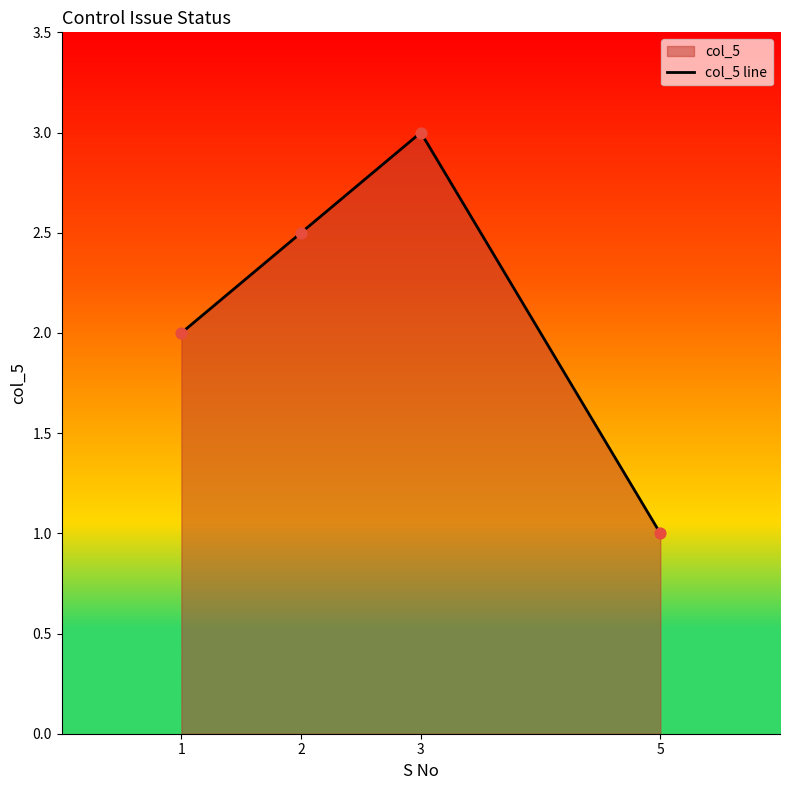

Which has a higher value, 1 or 5?

1